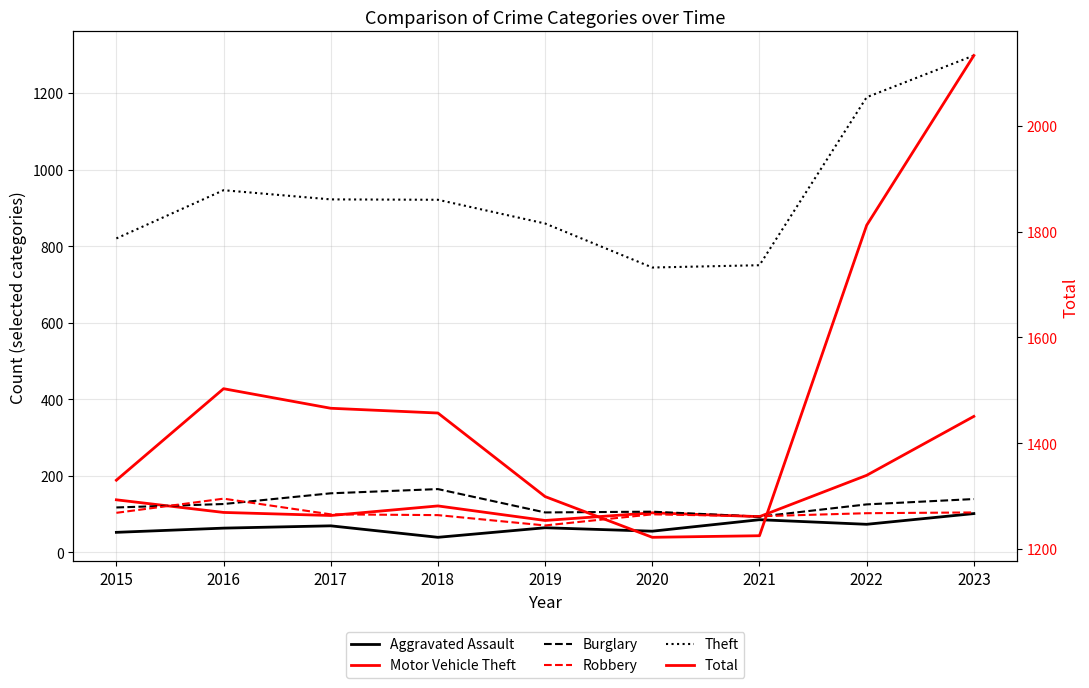

True or false: Robbery and Aggravated Assault cross at least once.

False